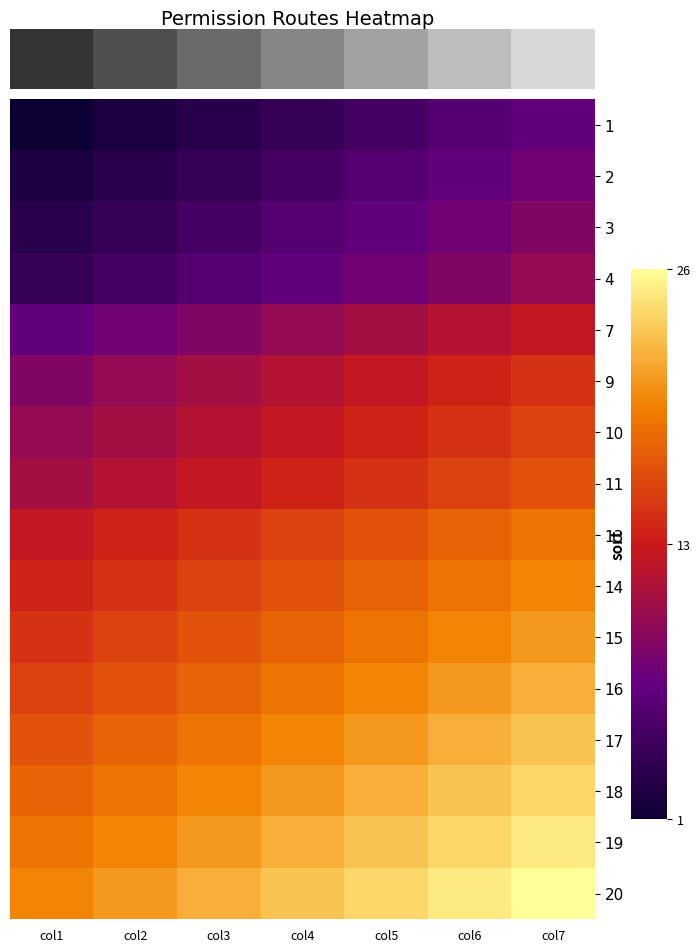

Which category has the lowest value across all series?

col1